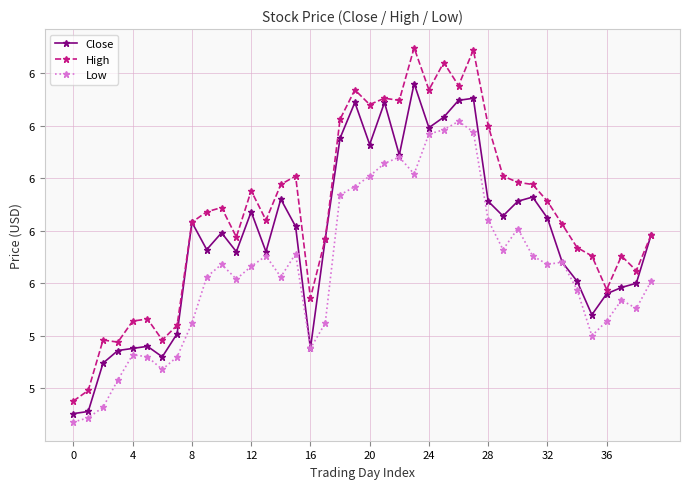

Does the chart have visible grid lines?

Yes